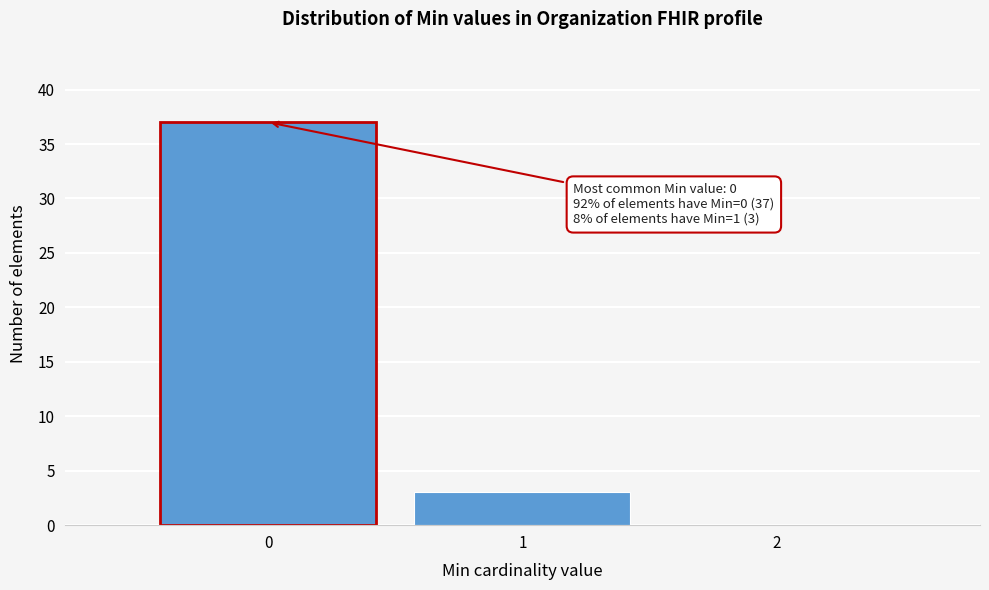

Reading left to right, what are all the values shown in this chart?

0=37	1=3	2=0